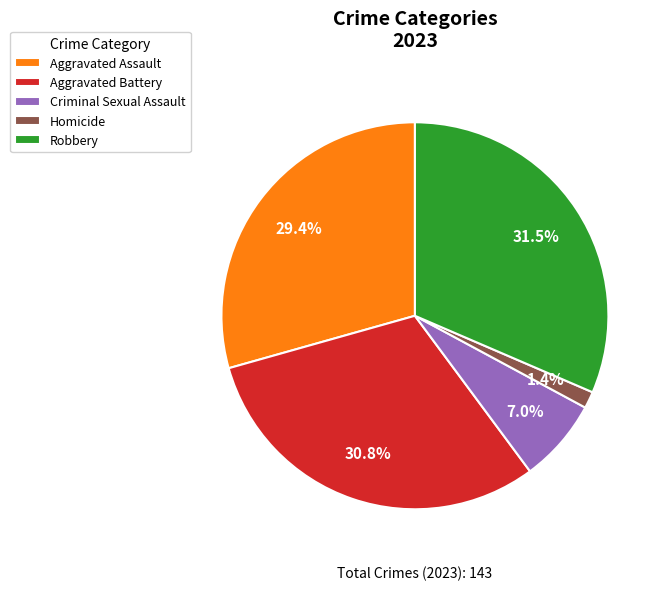

Count the number of slices in the pie.

5